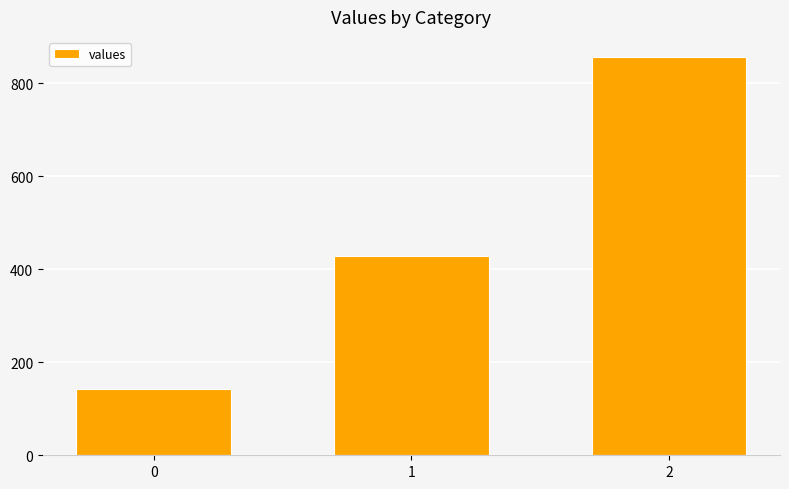

Rank the categories by value from lowest to highest.

0, 1, 2